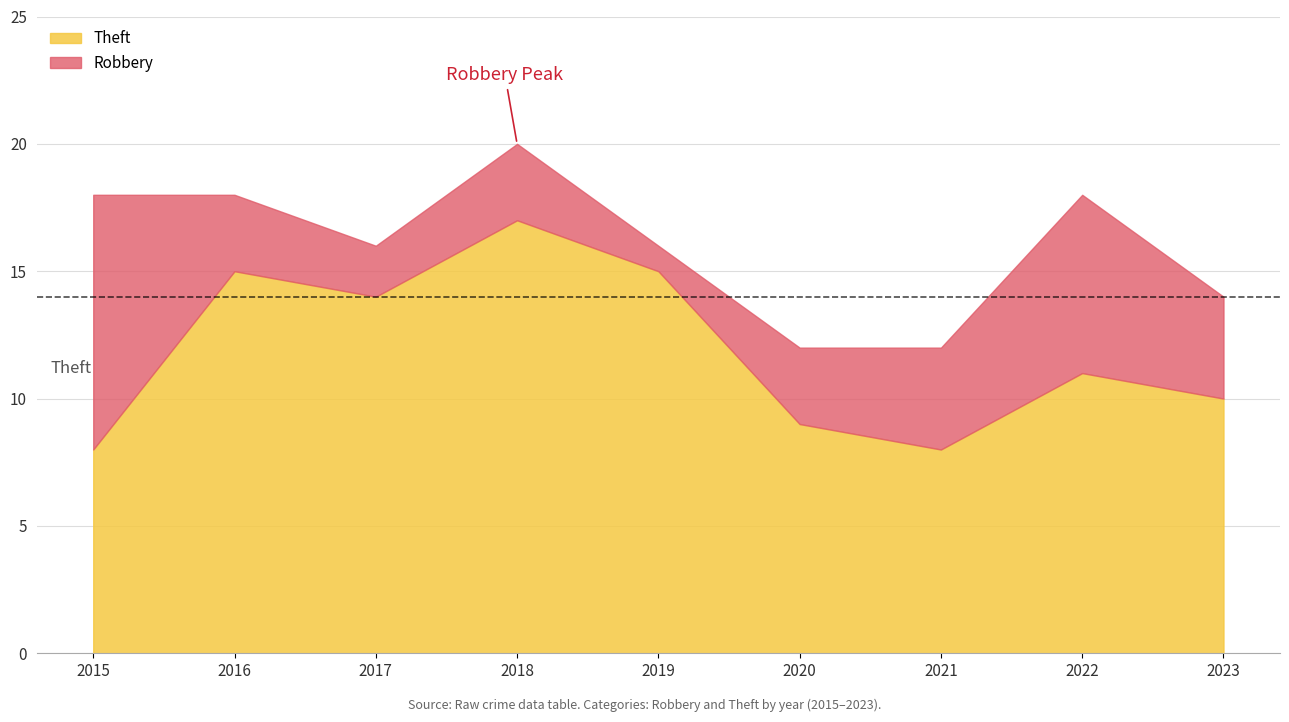

List the labels in order of Theft value, largest first.

2018, 2016, 2019, 2017, 2022, 2023, 2020, 2015, 2021